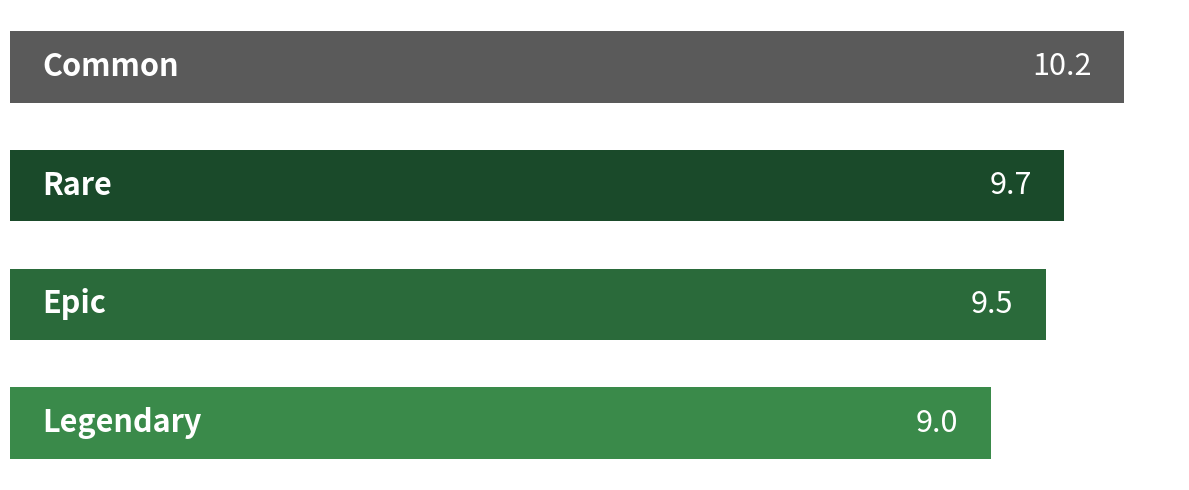

Count the number of values greater than 9.

3